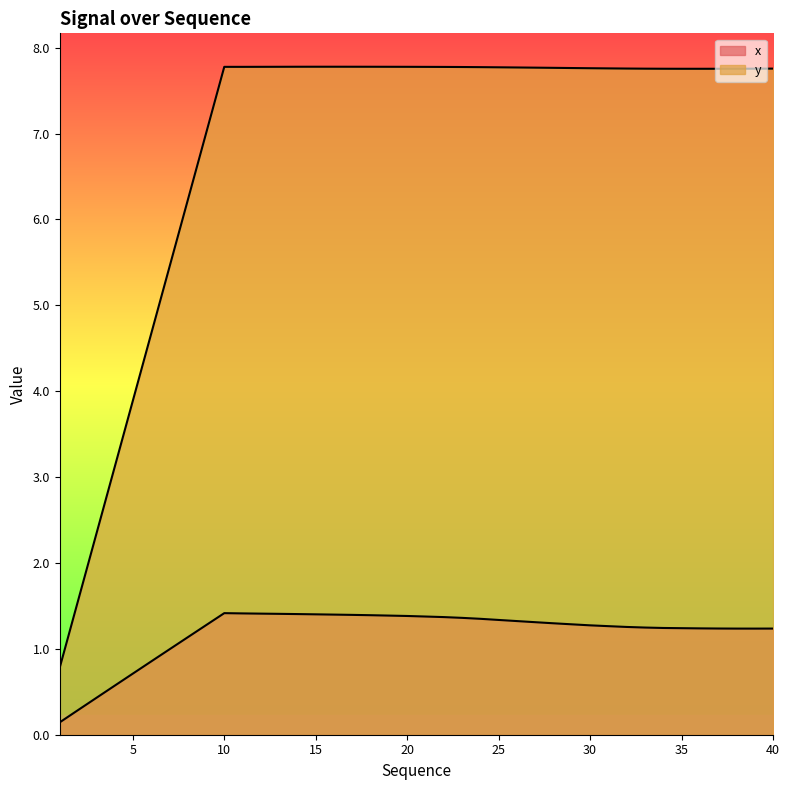

List the series in order of their overall mean, lowest first.

x, y